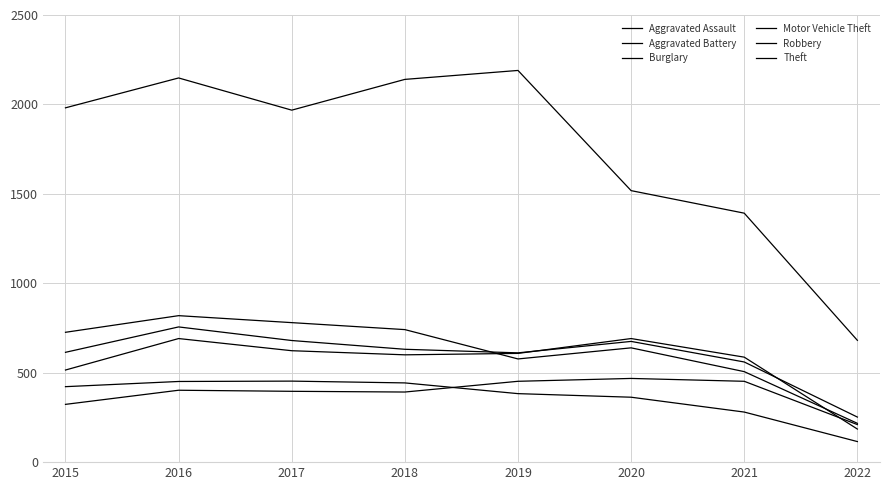

What is the spread (max minus min) of values at 2018?

1748